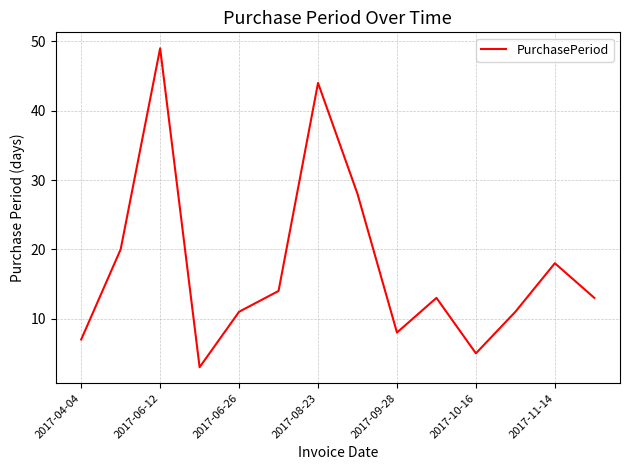

What is the minimum value shown in the chart?

3